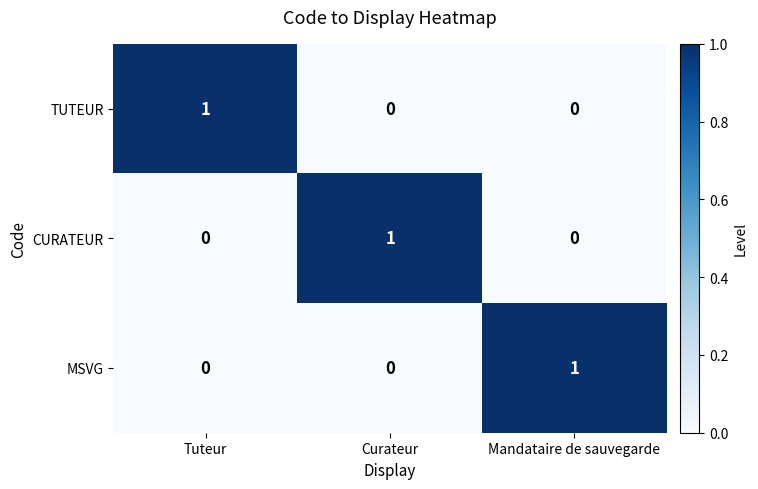

The MSVG series shows 0 at Curateur. True or false?

True